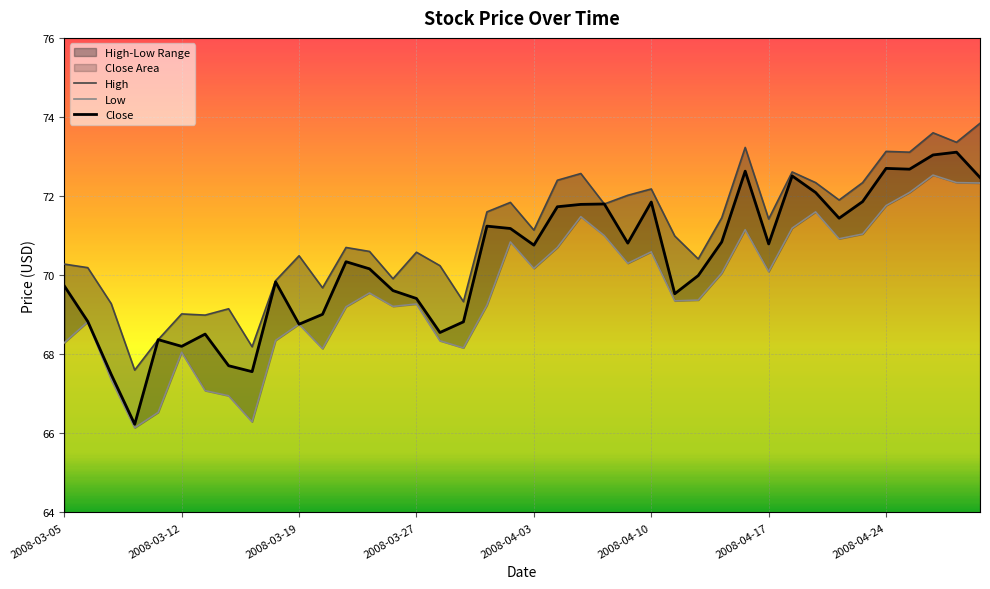

List the series in order of their peak value, lowest first.

Low, Close, High